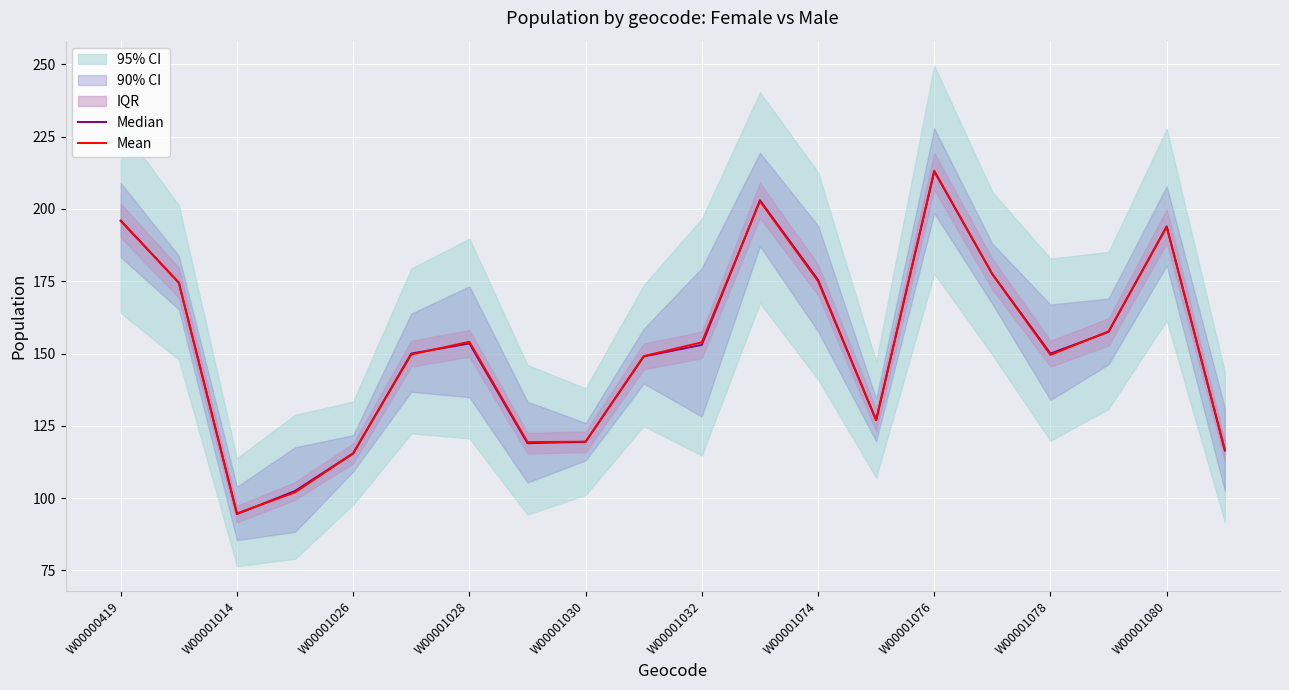

True or false: Mean has a value of 78.7 at W00001030.

False